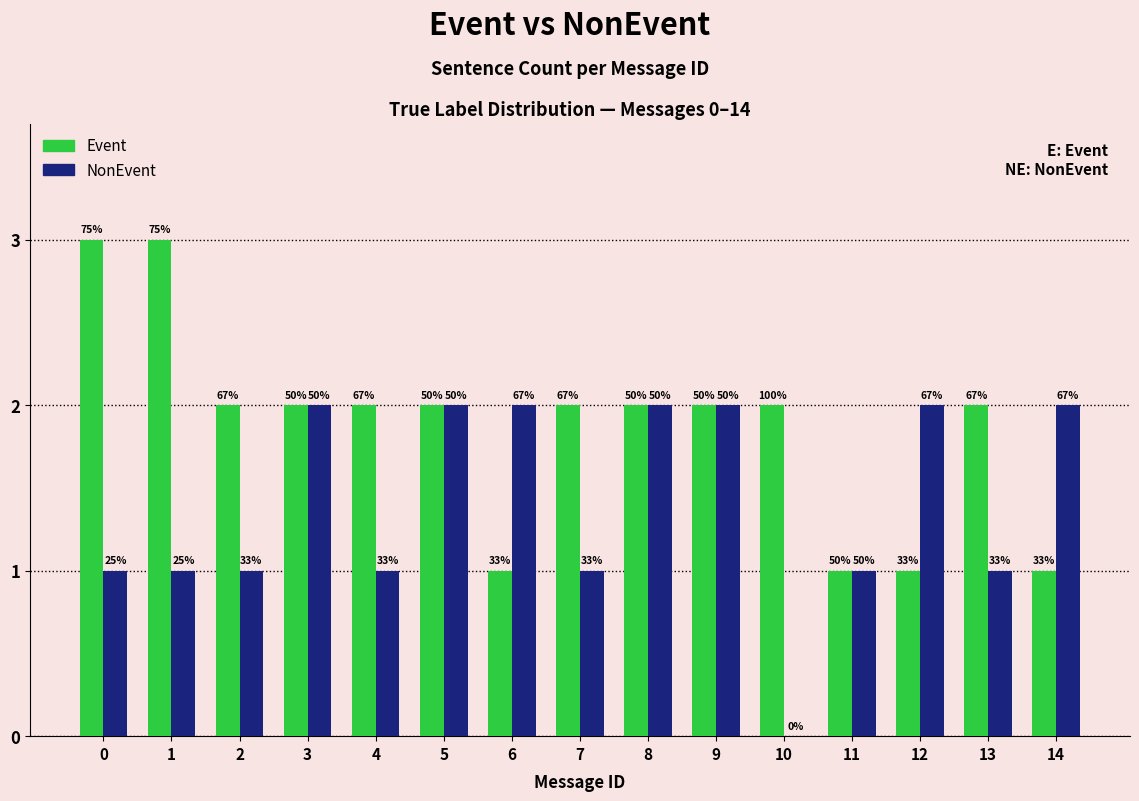

Are the bars grouped side by side (vs. stacked)?

Yes